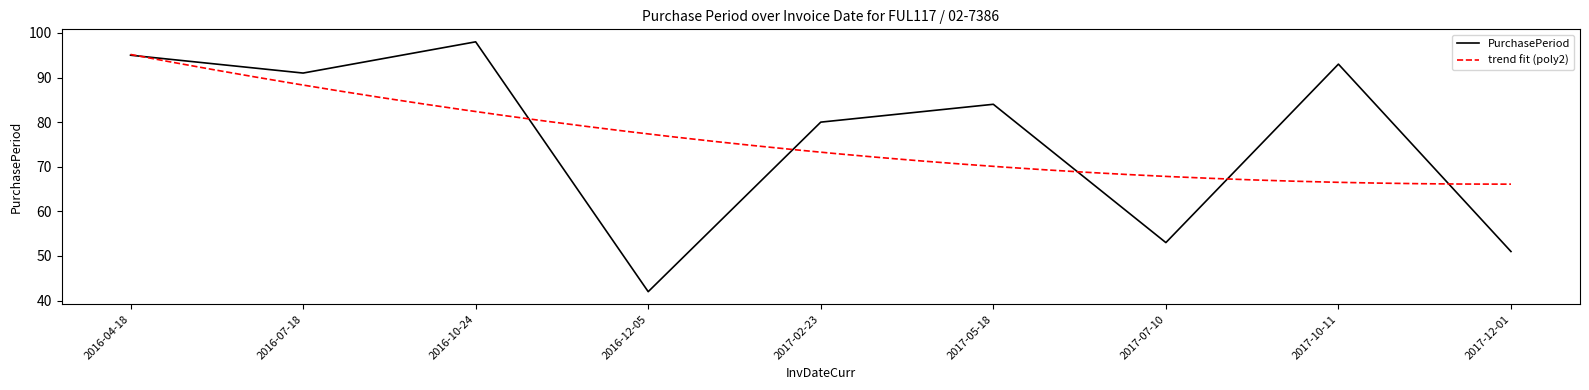

Where is the first local maximum?

2016-10-24